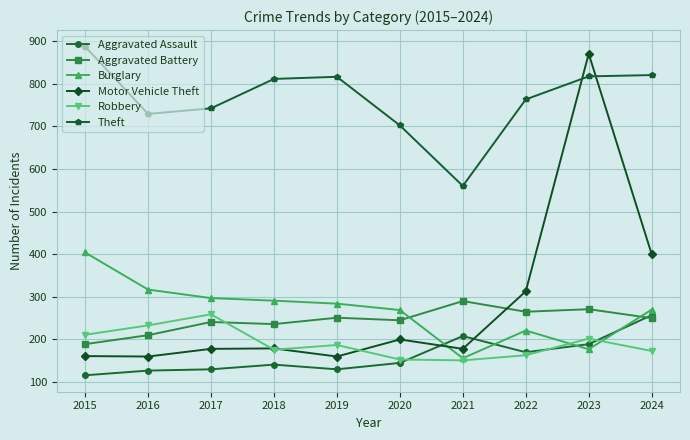

The value of Motor Vehicle Theft at 2017 is 178. True or false?

True